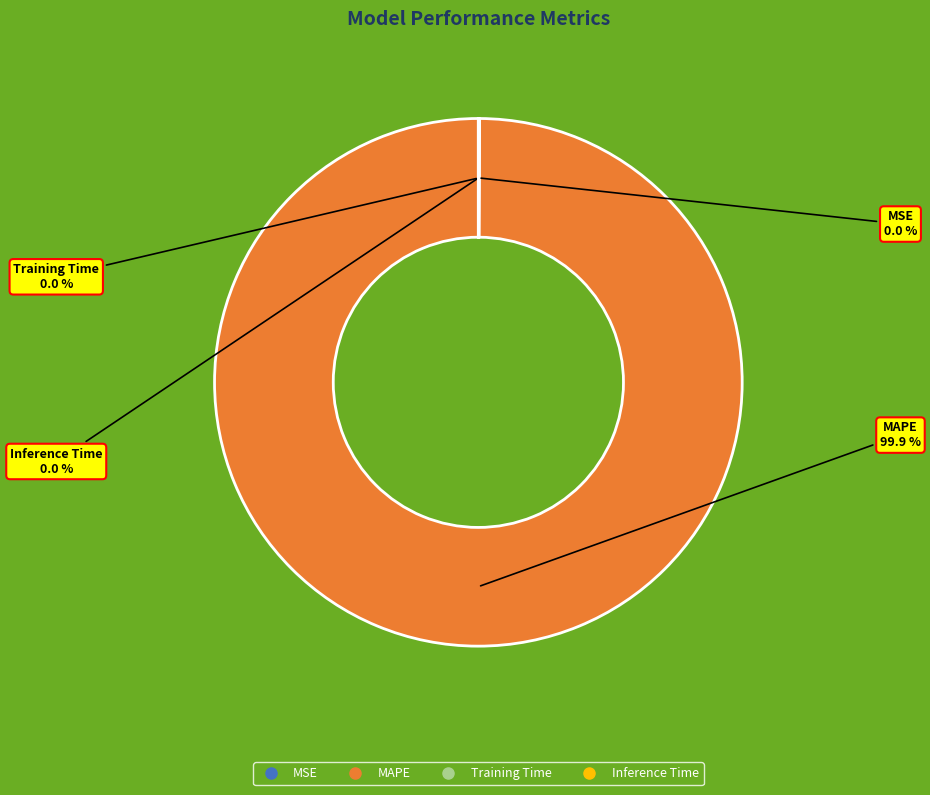

Which category accounts for the majority?

MAPE